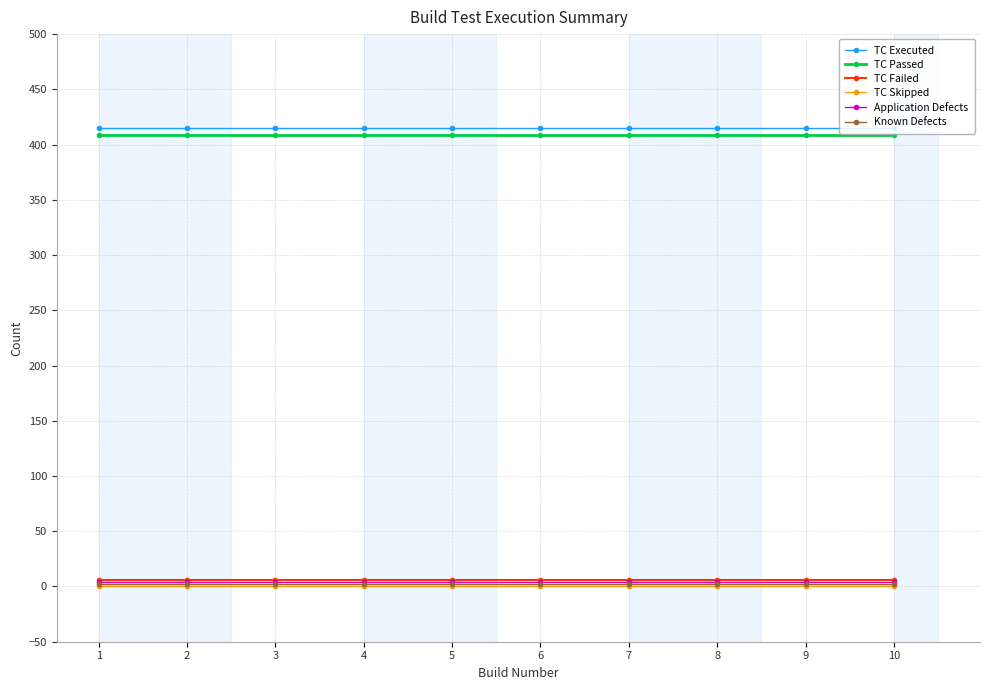

The value of TC Passed at 7 is 409. True or false?

True